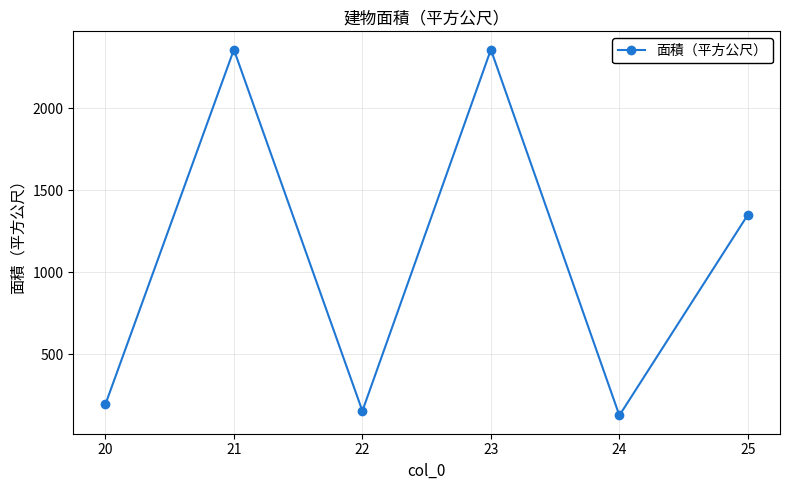

What is the sum of all values?

6538.4